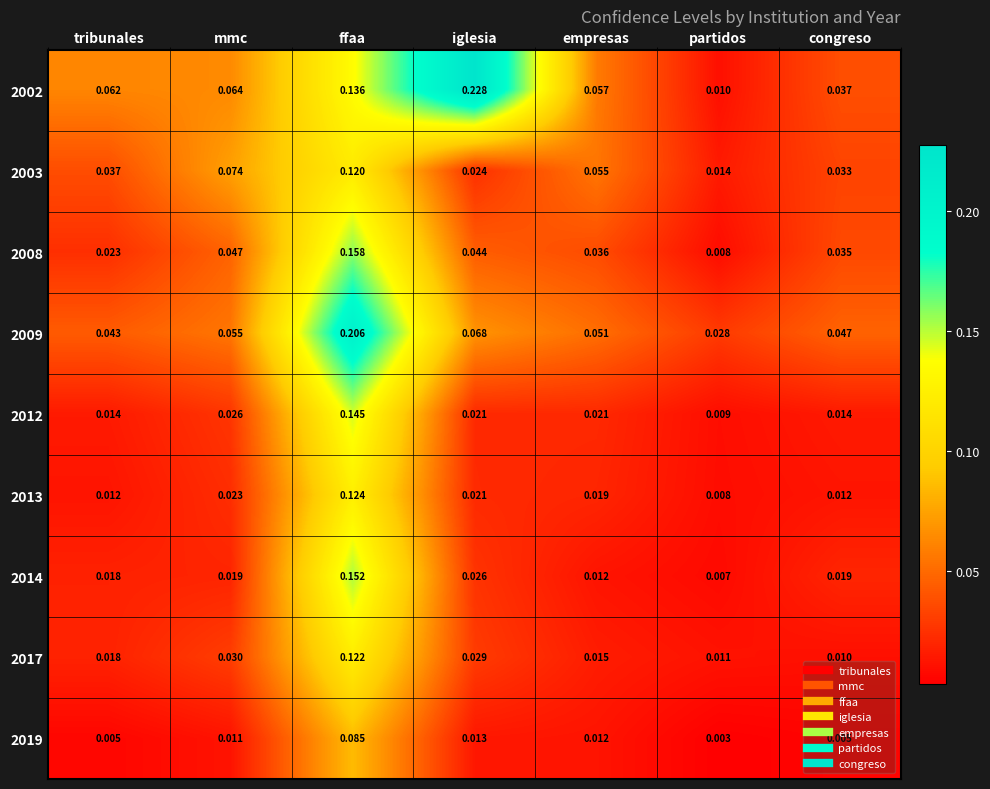

At which label does 2019 reach its minimum?

partidos